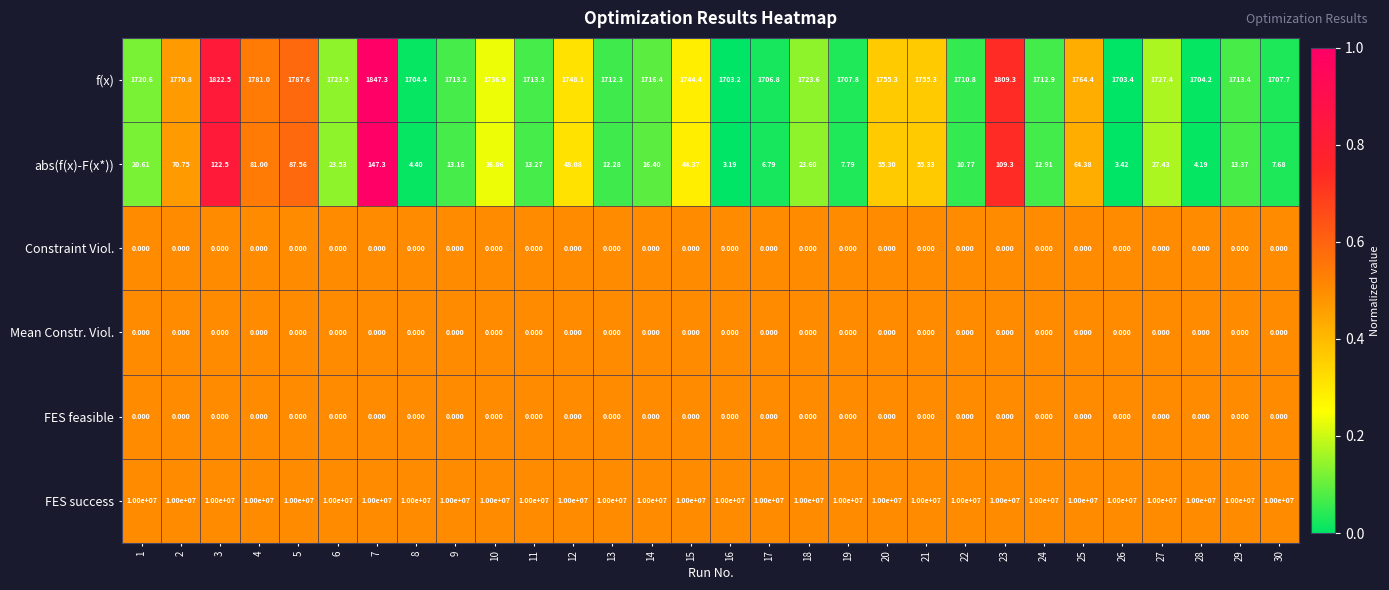

Which series has the largest total across all categories?

FES success